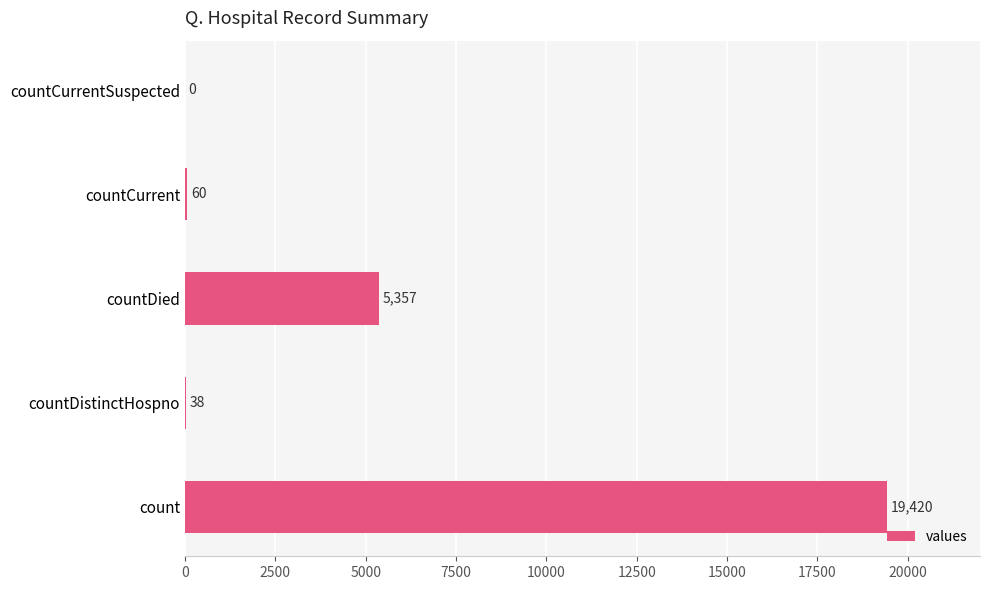

How many categories are shown in the chart?

5